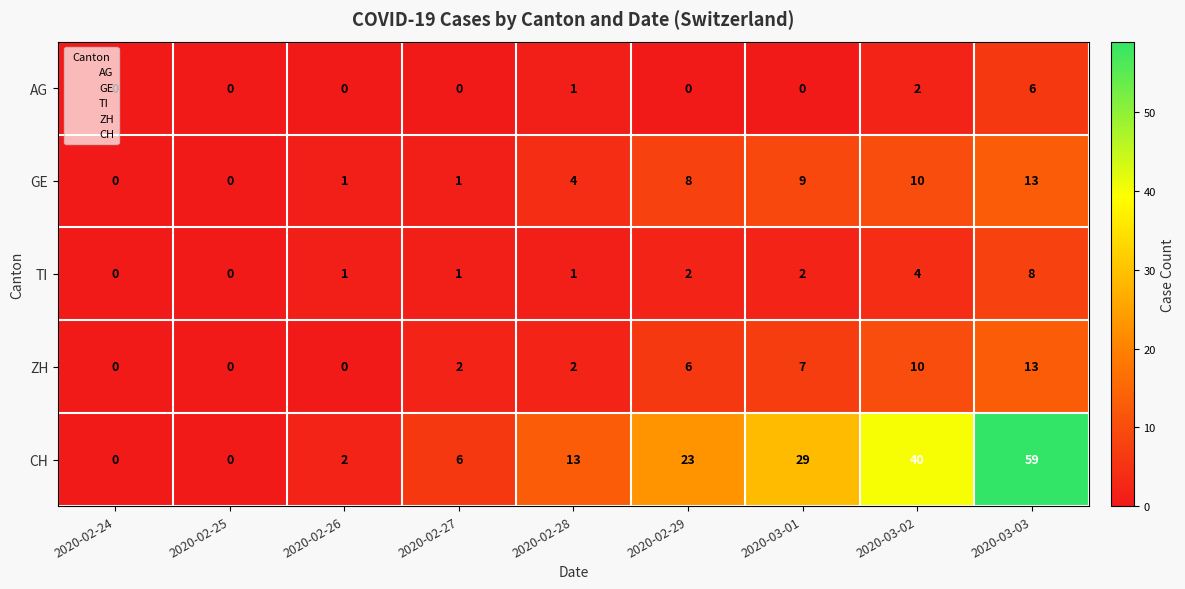

The value of ZH at 2020-02-25 is 0. True or false?

True